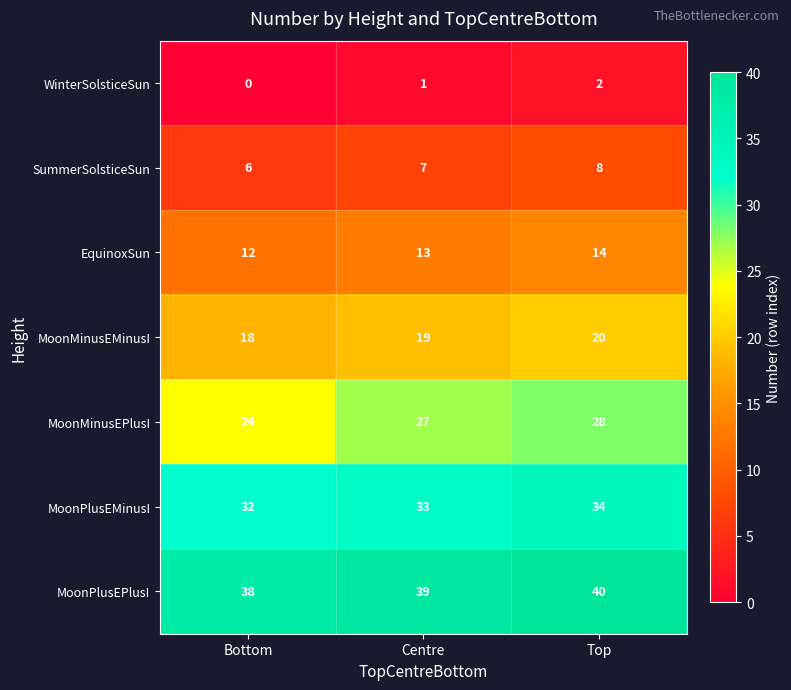

What is the sum of the MoonMinusEPlusI values at Bottom and Centre?

51